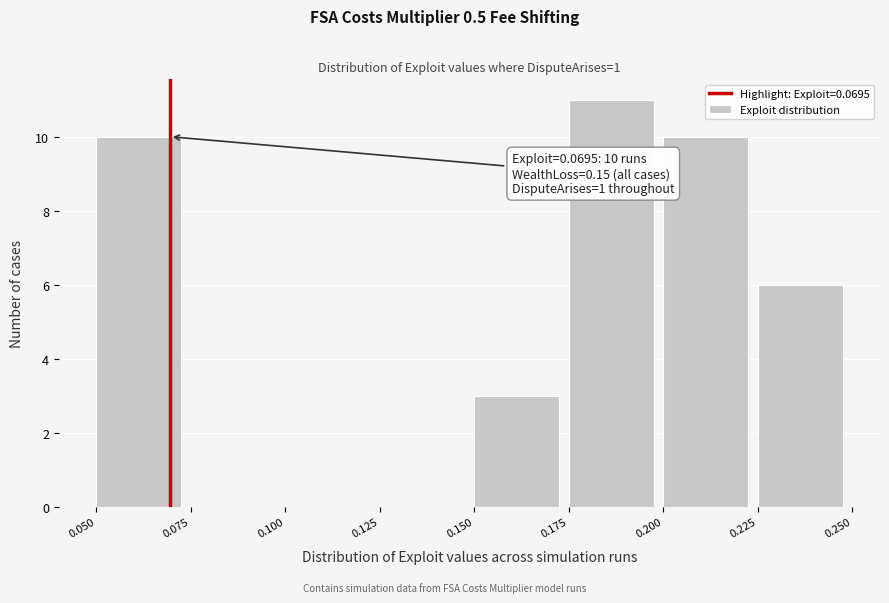

Over which range of the x-axis is the bar tallest?

0.175 to 0.200